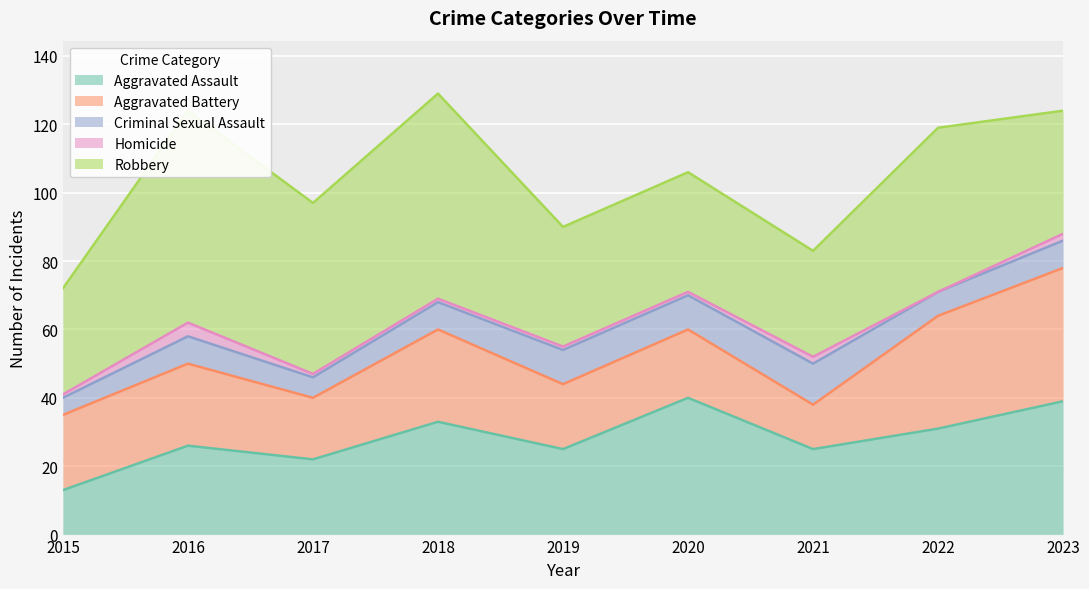

Is the value of Criminal Sexual Assault at 2023 greater than the value of Robbery at 2022?

No